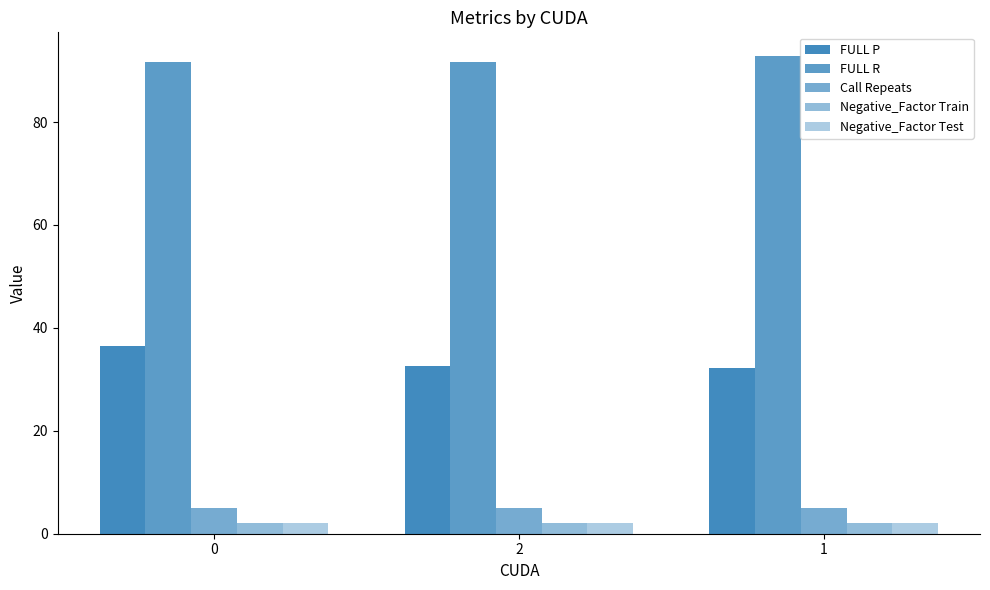

What position from the right is 2?

2